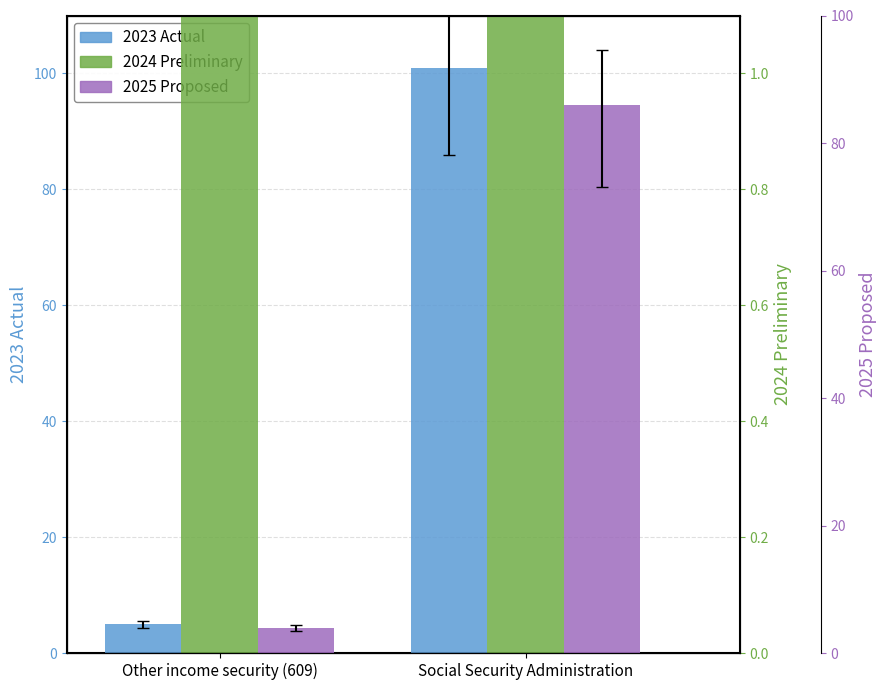

How many groups of bars are there?

2